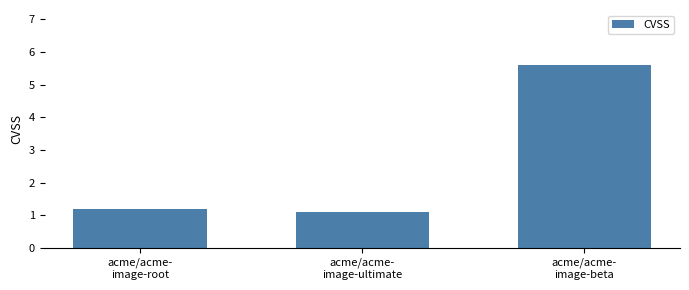

What is the minimum value shown in the chart?

1.1